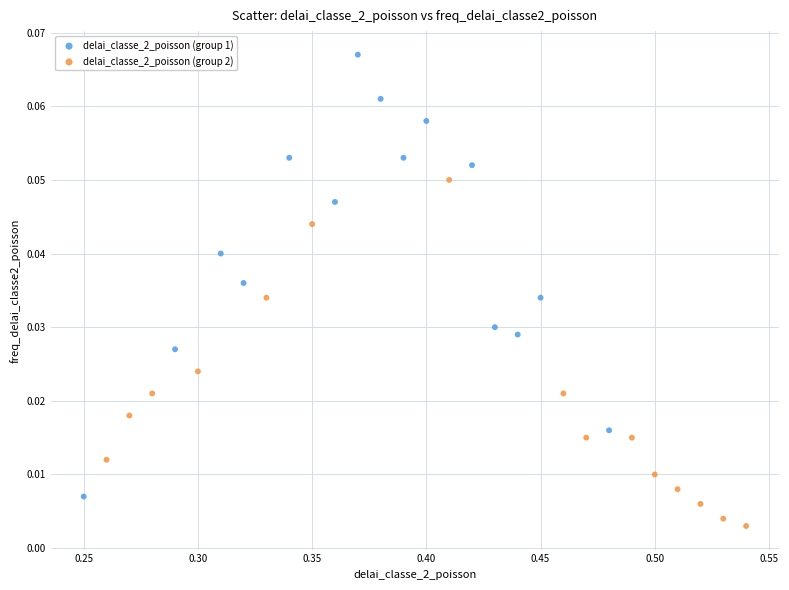

Which series contains the highest Y value?

delai_classe_2_poisson (group 1)